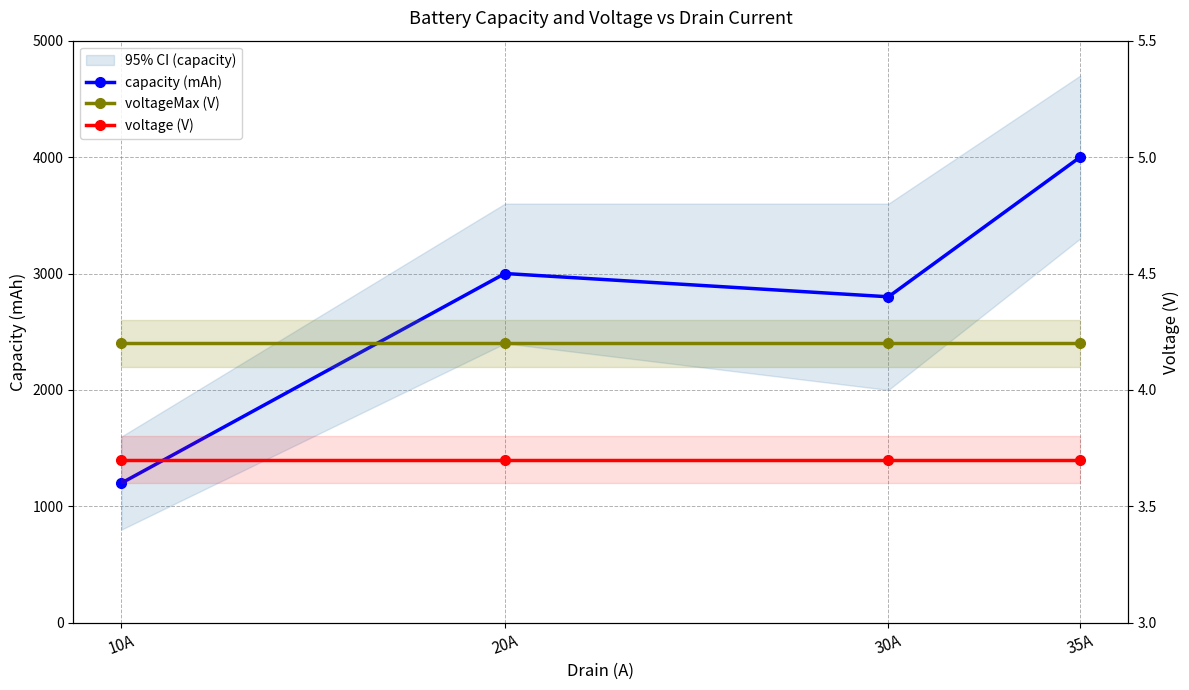

Reading left to right, transcribe all the data shown in this chart.

capacity (mAh): 10A=1200.0	20A=3000.0	30A=2800.0	35A=4000.0
voltageMax (V): 10A=4.2	20A=4.2	30A=4.2	35A=4.2
voltage (V): 10A=3.7	20A=3.7	30A=3.7	35A=3.7